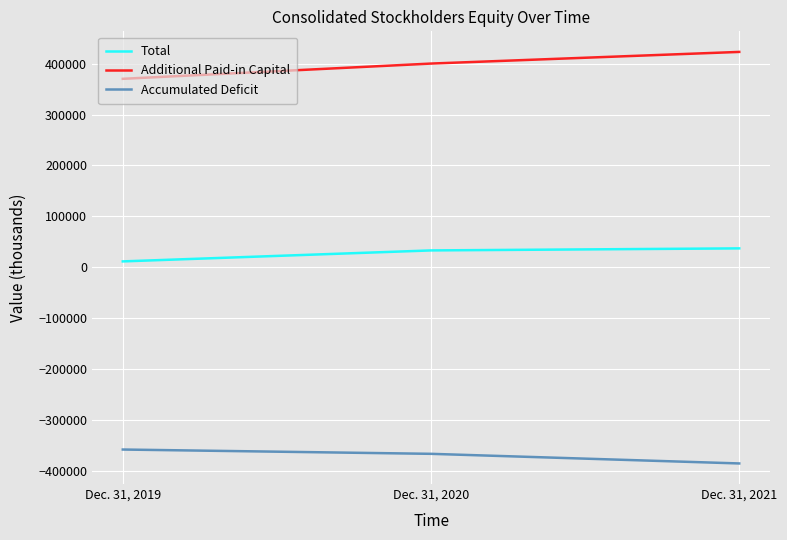

What is the spread (max minus min) of values at Dec. 31, 2021?

807919